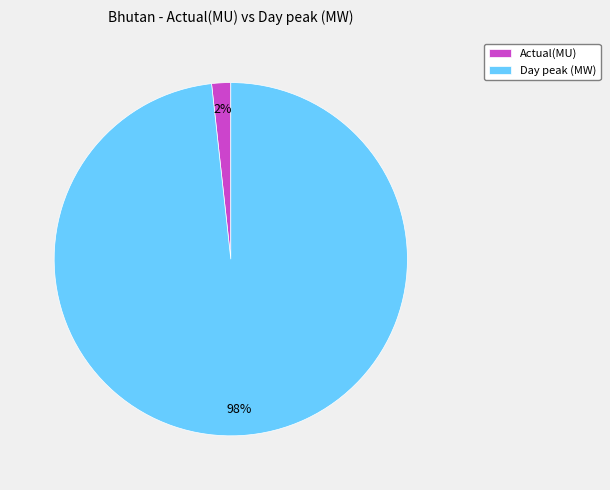

Combined, do Day peak (MW) and Actual(MU) account for over 50%?

Yes